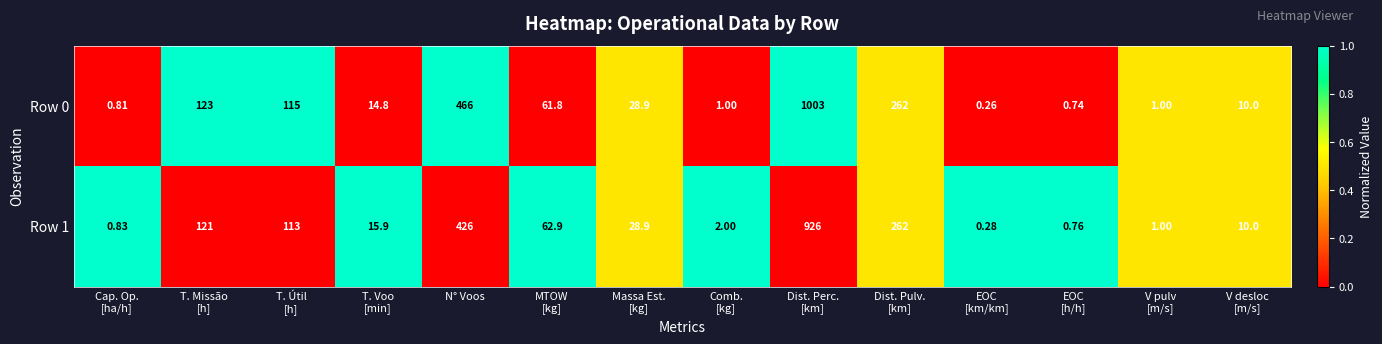

Where is Row 0 nearest to the value 501?

N° Voos